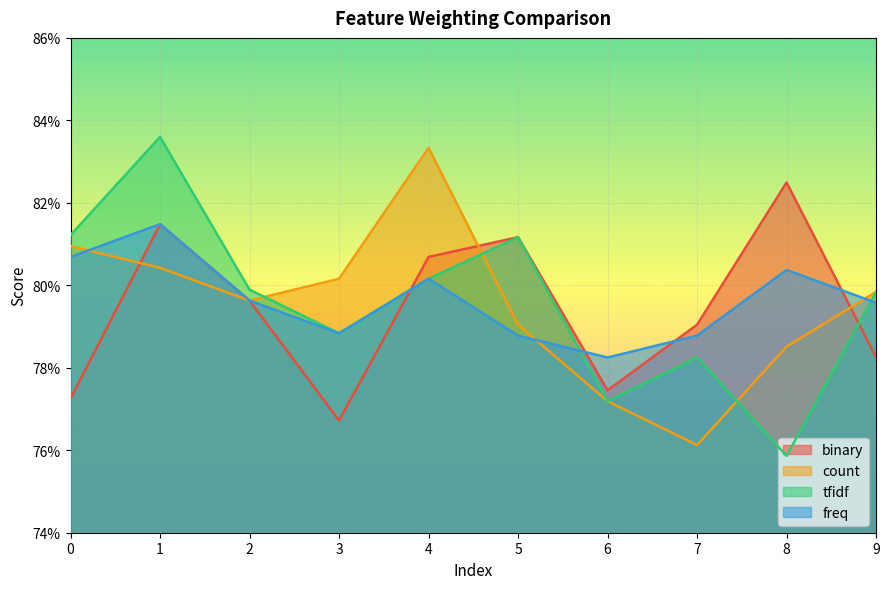

How many intersections are there between count and tfidf?

3